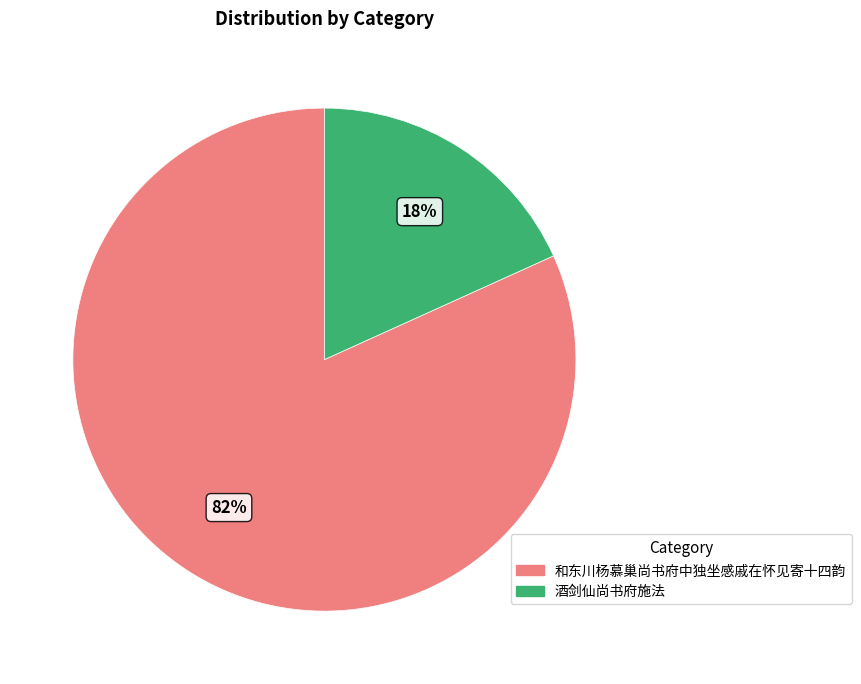

What is the largest slice in the pie chart?

和东川杨慕巢尚书府中独坐感戚在怀见寄十四韵